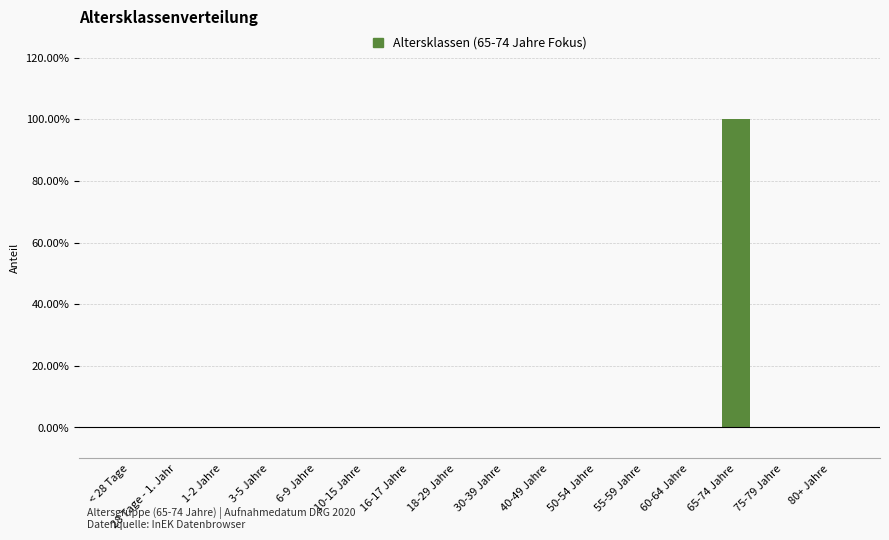

Are the bars horizontal?

No